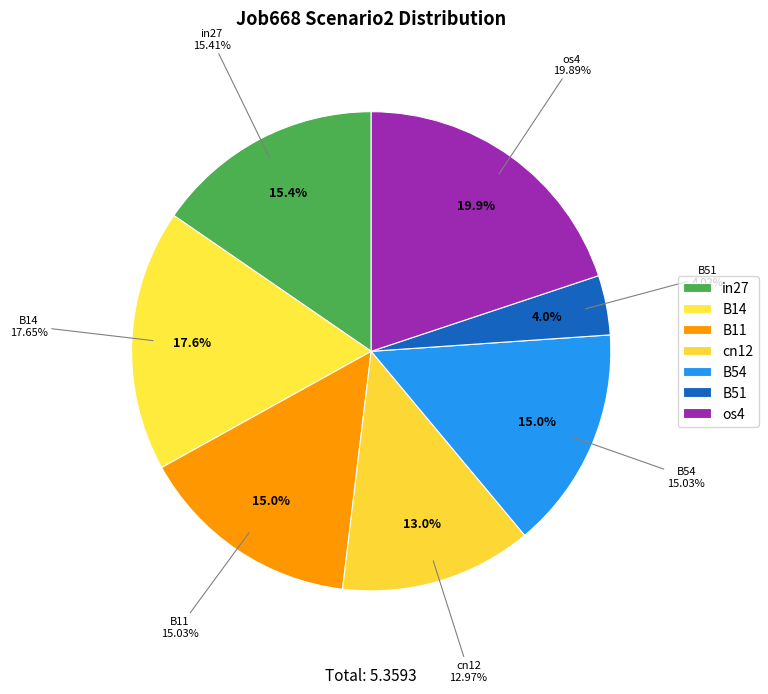

Which category has the smallest portion of the pie?

B51